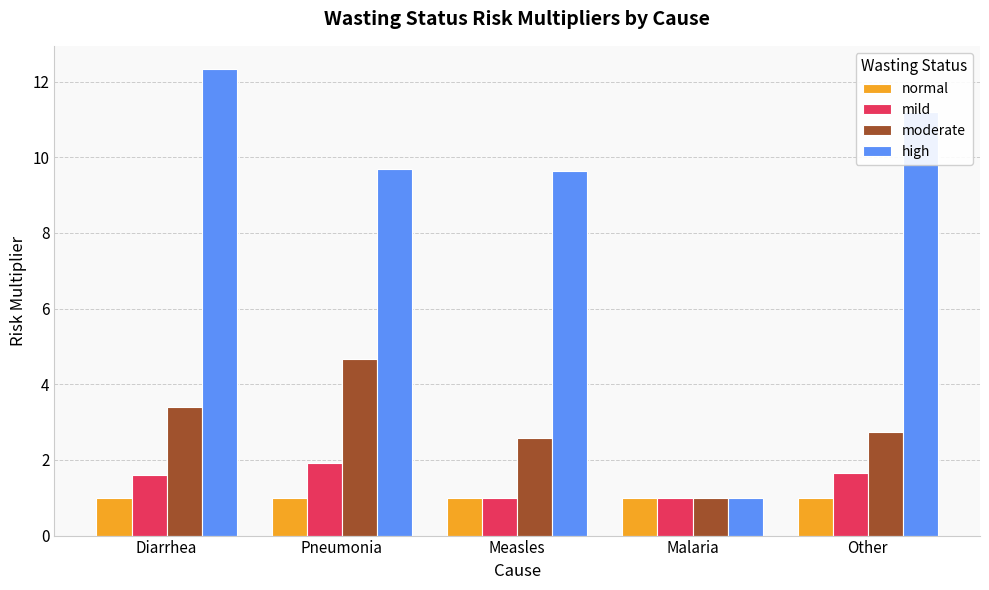

What is the difference between the second highest and minimum values in the high series?

10.2